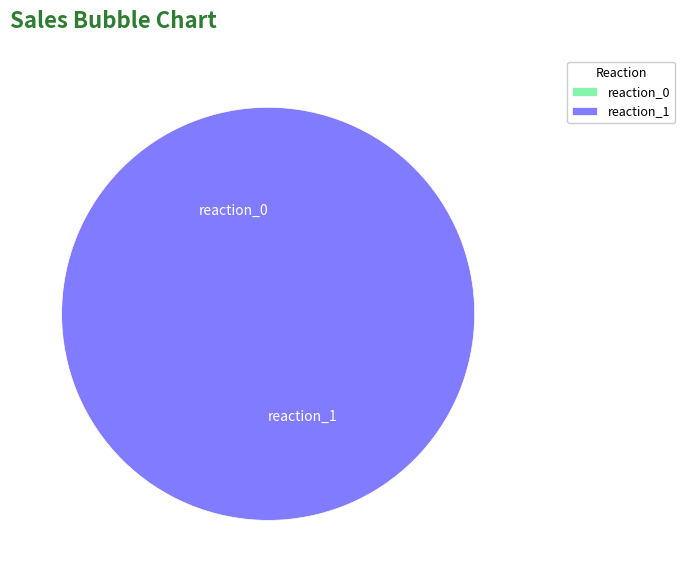

To the nearest percent, what is the difference between the largest and smallest slice percentages?

100%